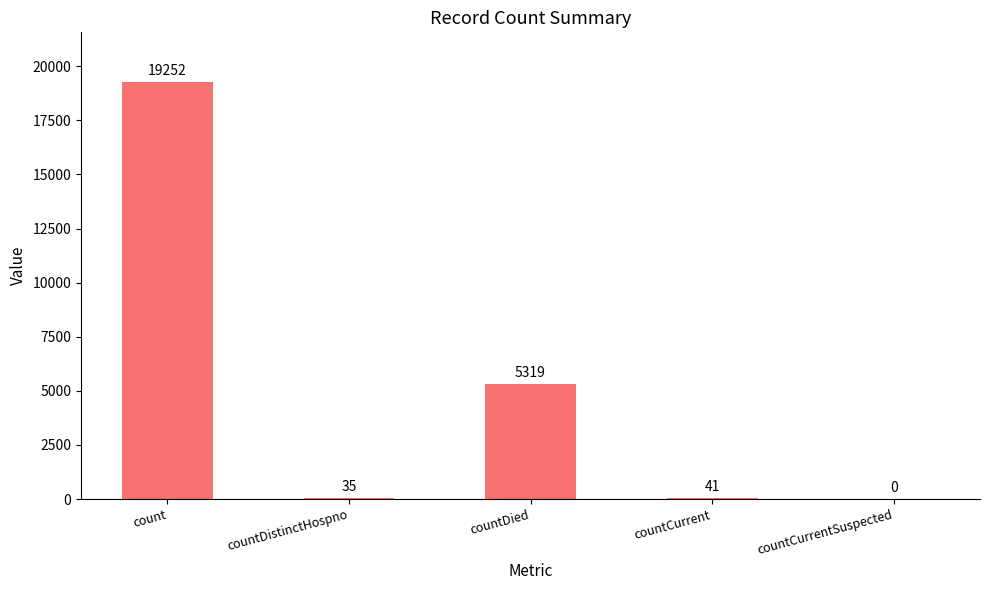

How many data points does each series have?

5